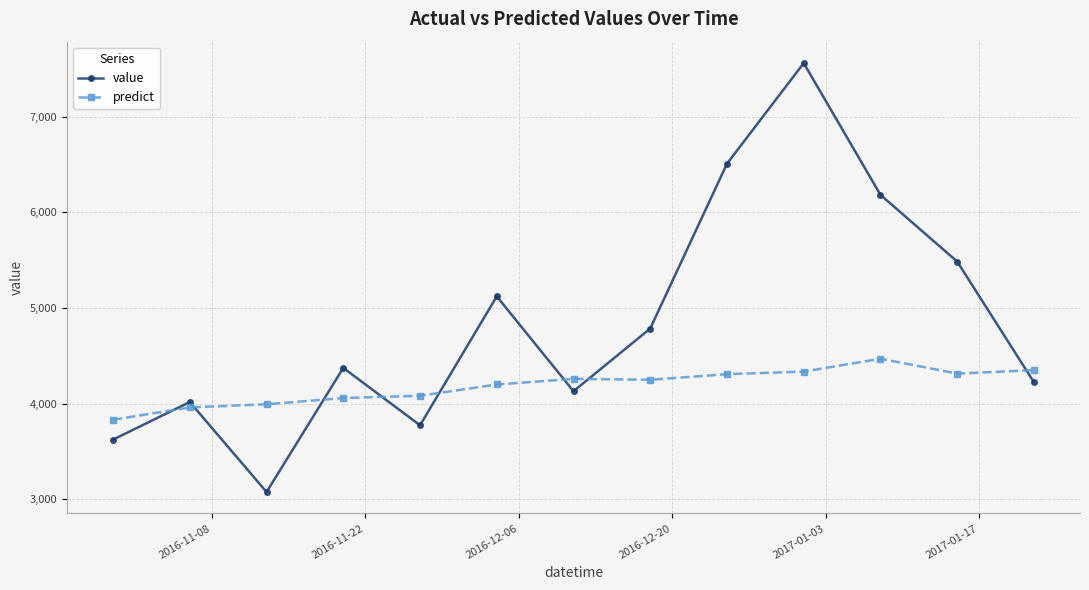

Rank the series by their average value, from lowest to highest.

predict, value